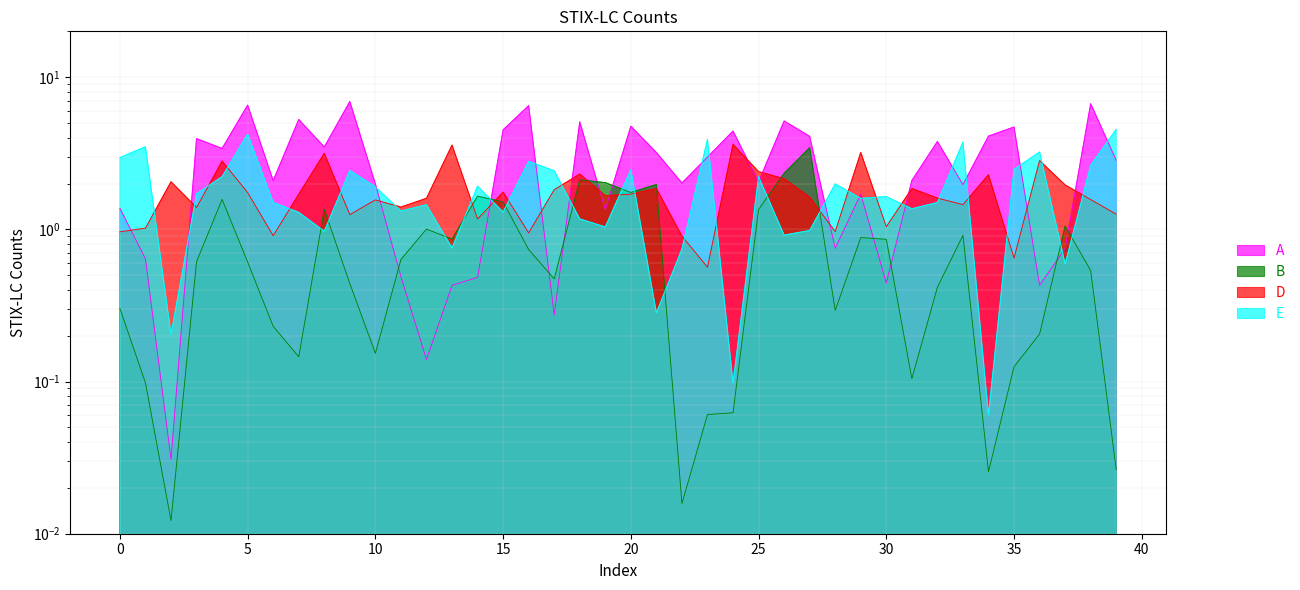

Where is the first local minimum for D?

3